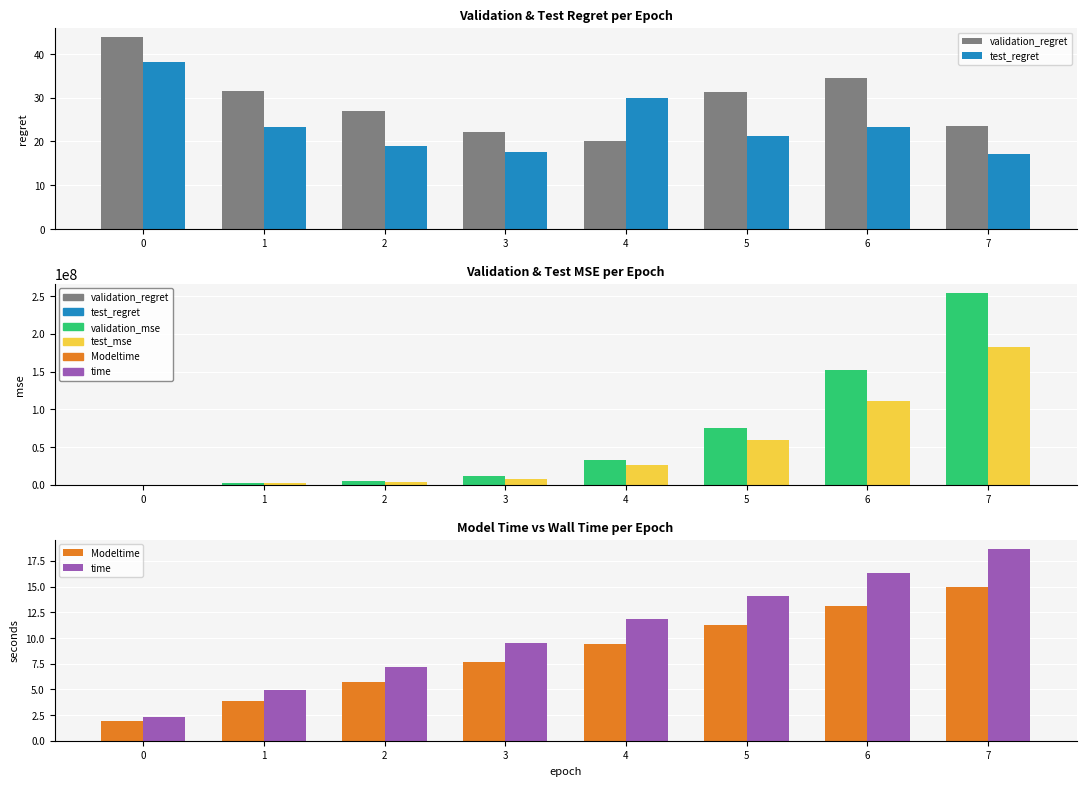

The value of test_mse at 0 is 87081.3. True or false?

False